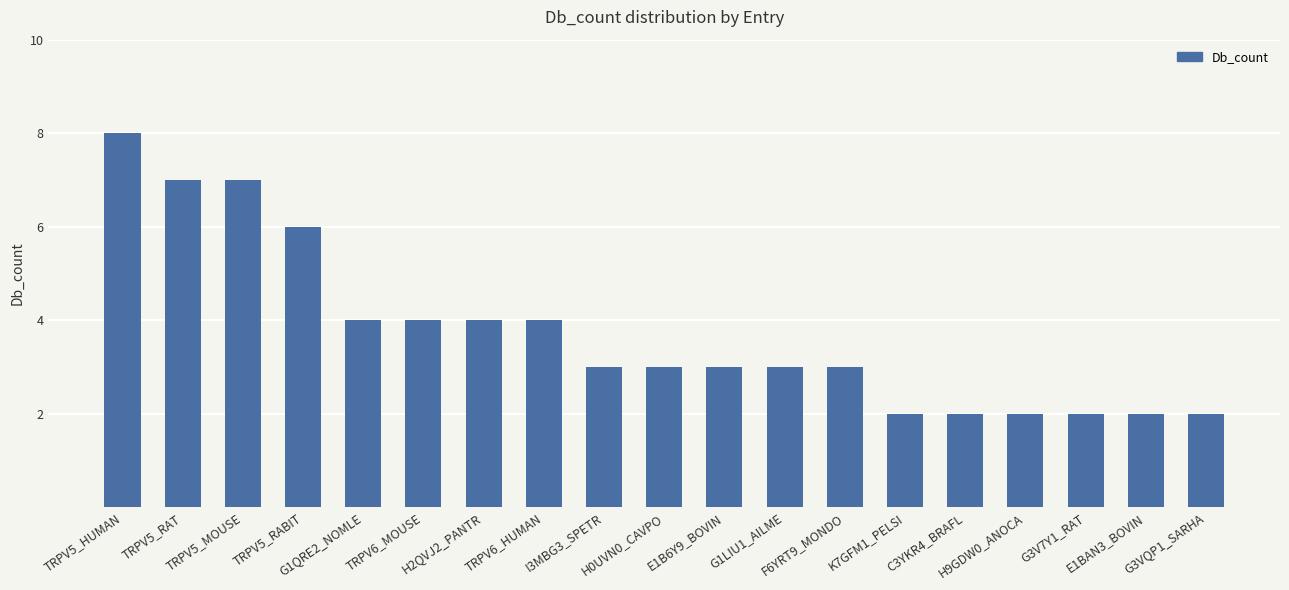

What is the average value?

4